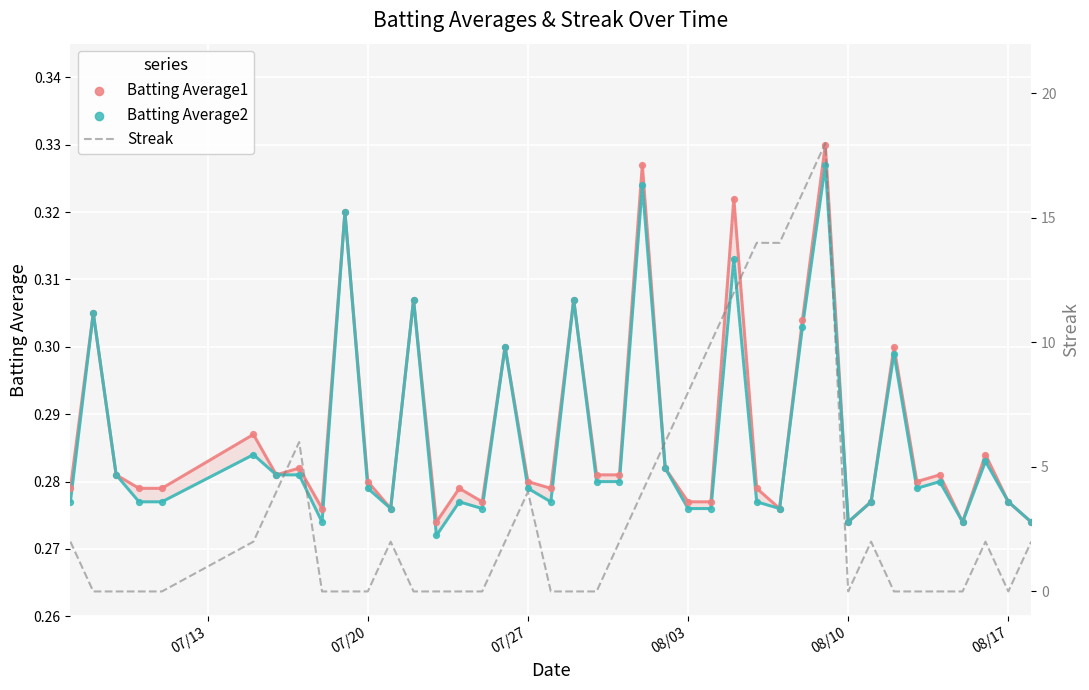

Which series reaches the minimum Y coordinate?

Streak